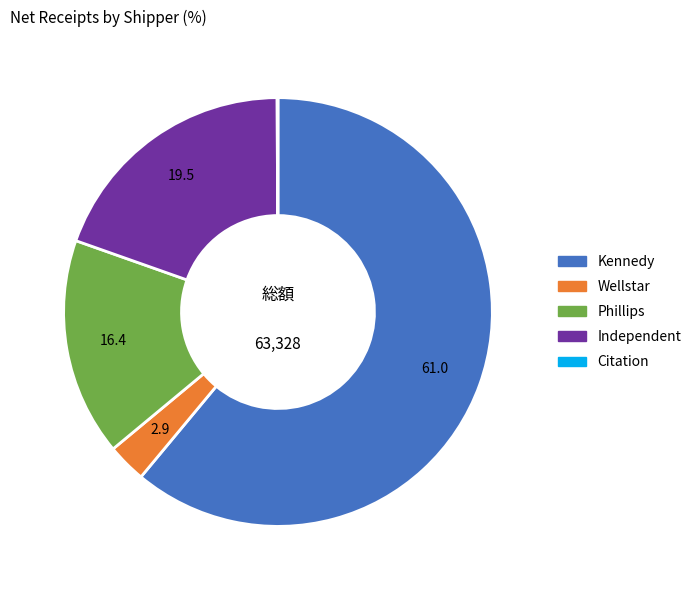

What is the ratio of the value at Phillips to the value at Kennedy?

0.3